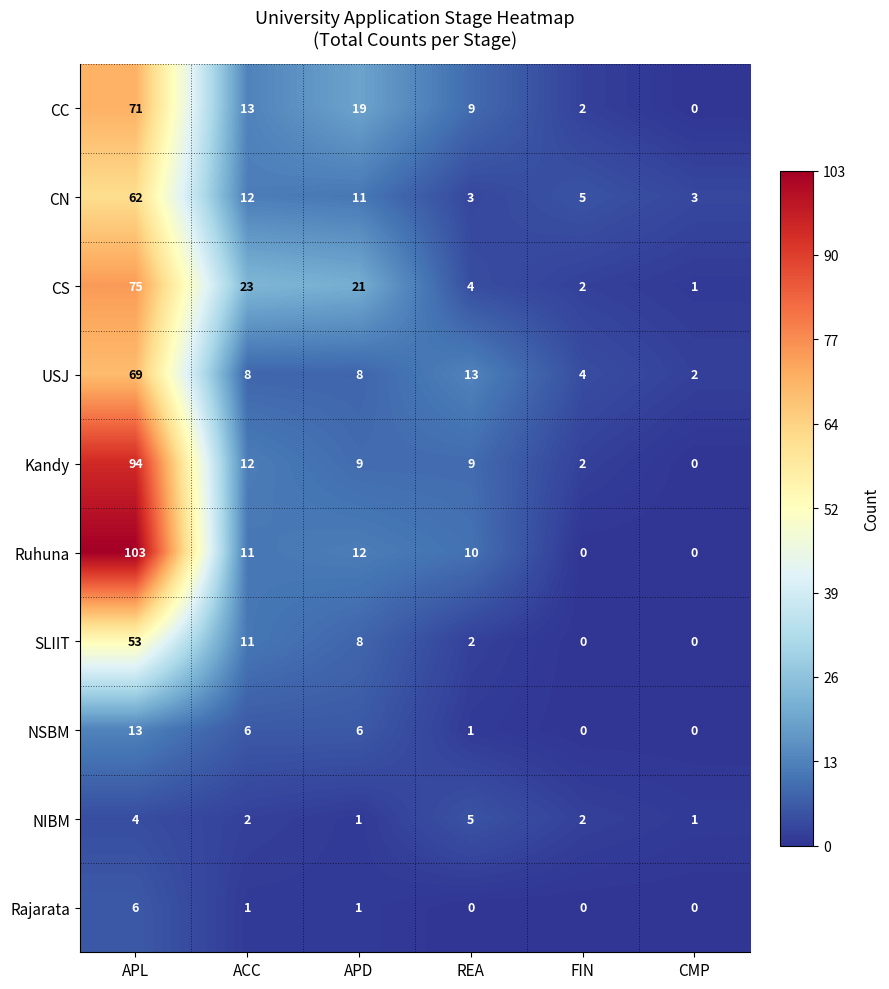

At how many categories does at least one series exceed 80?

1